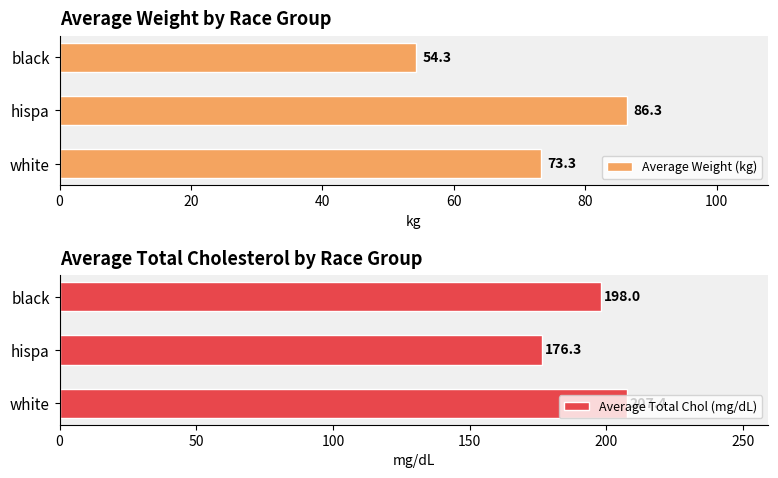

How many series are shown in this chart?

2